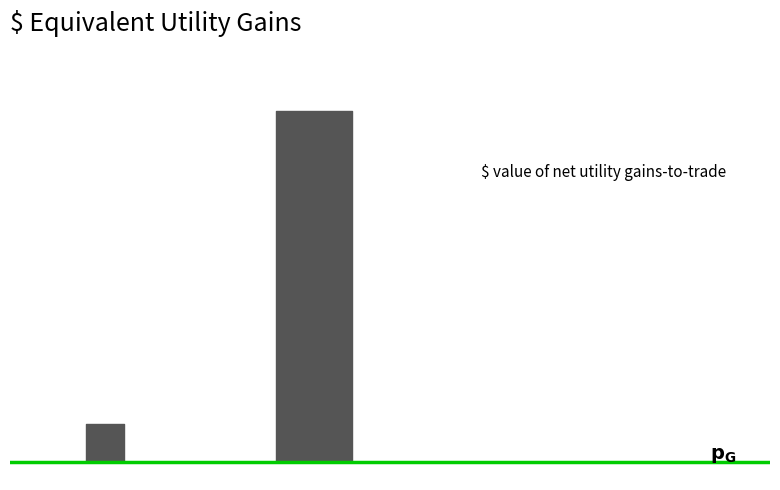

True or false: there are more than 2 points higher than both neighbors.

True